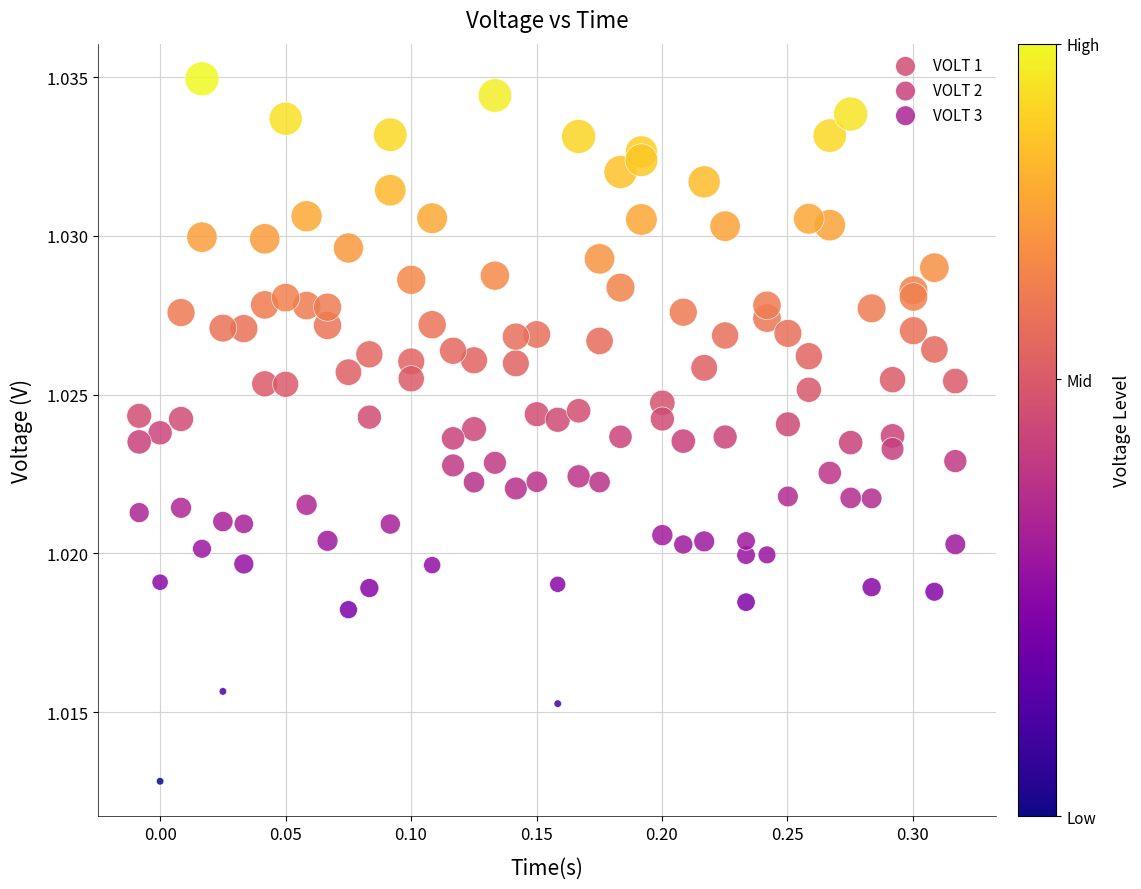

What is the X range (max minus min) for the scatter plot?

0.3